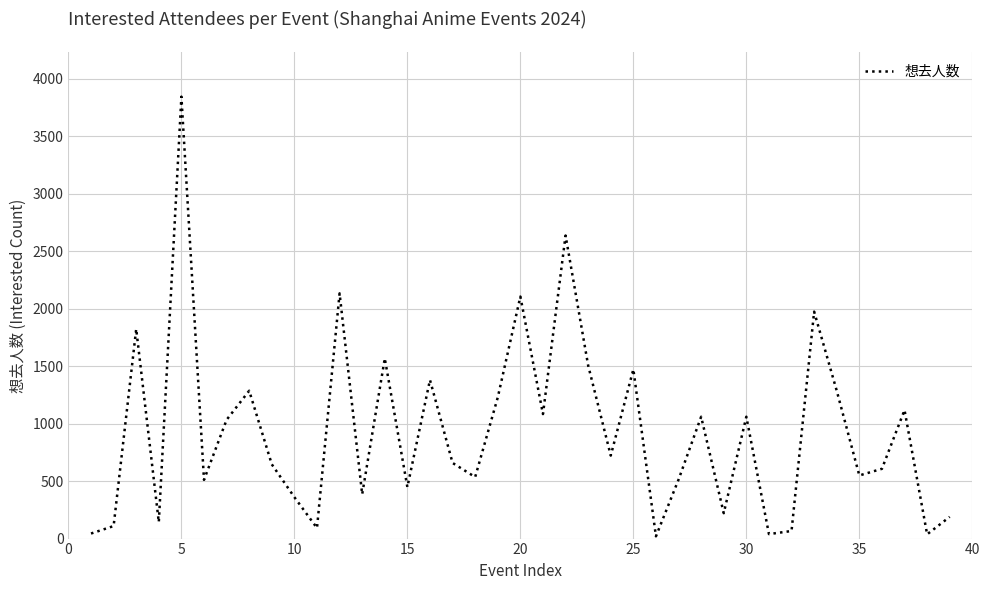

What is the difference between the maximum and minimum values?

3824